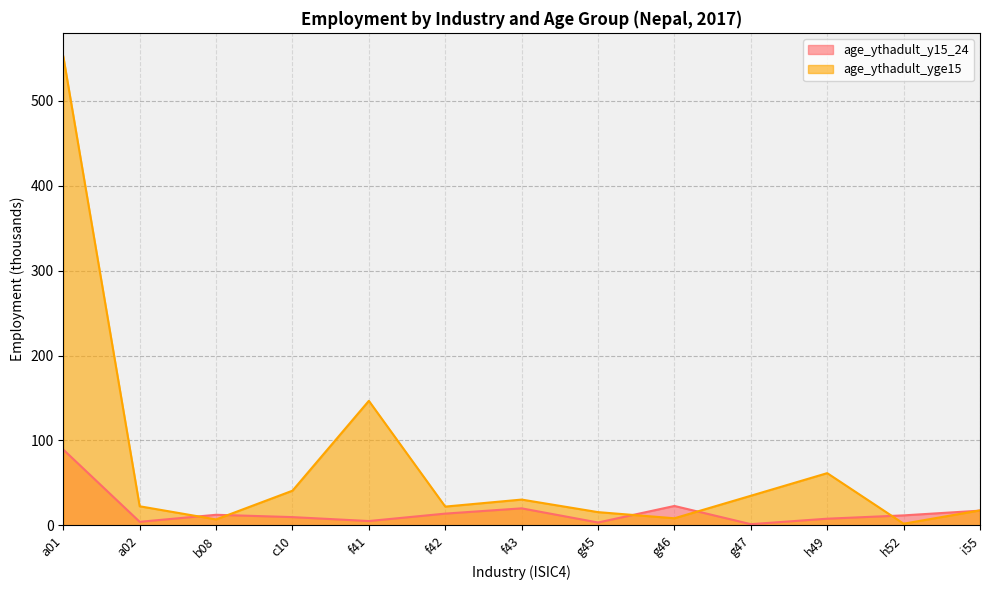

At how many categories does at least one series exceed 448?

1